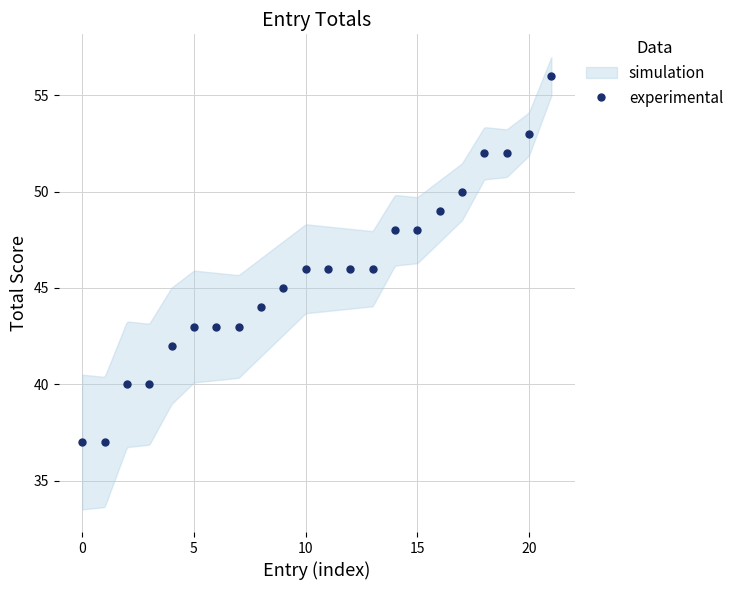

What is the sum of all values?

1006